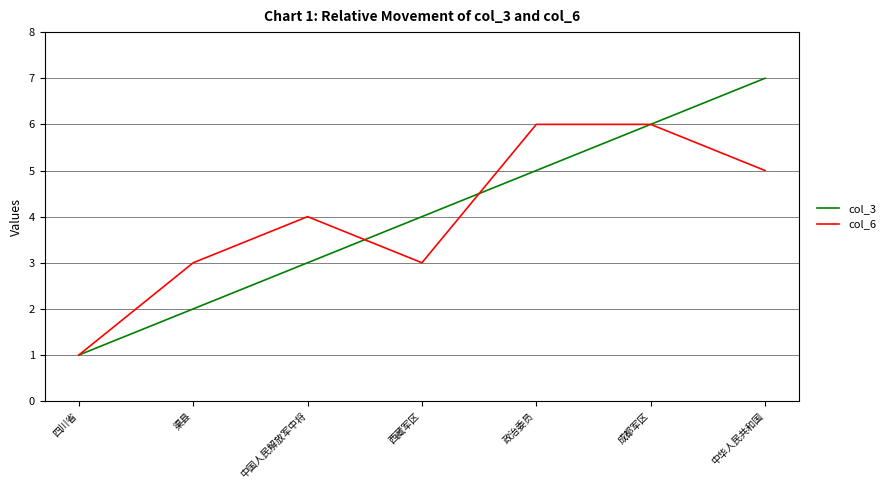

List the series in order of their peak value, lowest first.

col_6, col_3